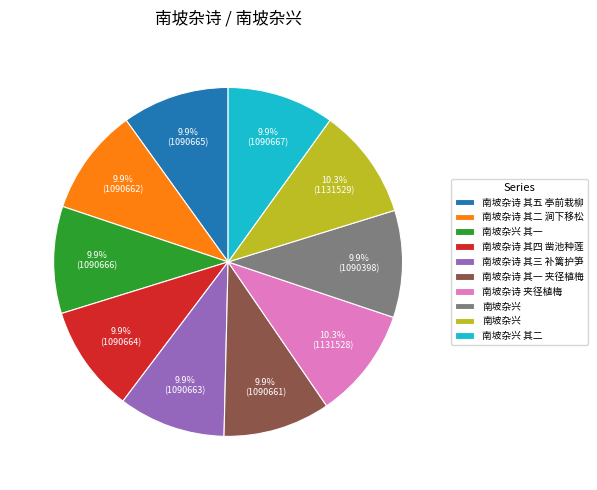

Does any single category account for the majority?

No